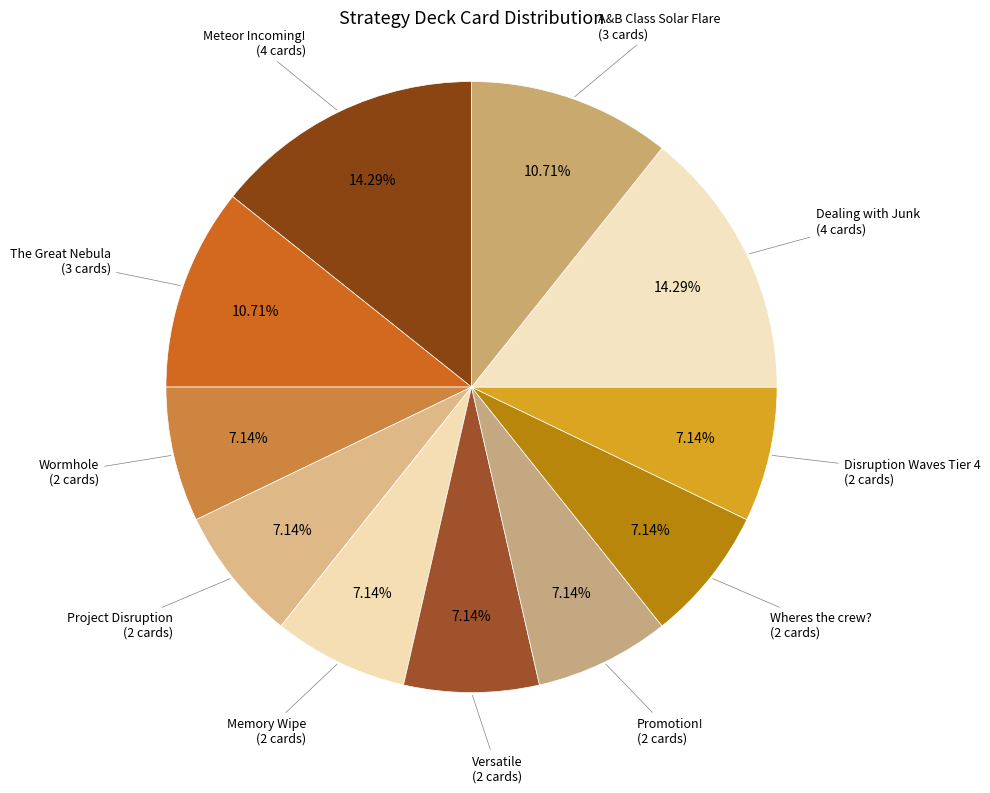

How many segments does this pie chart have?

11